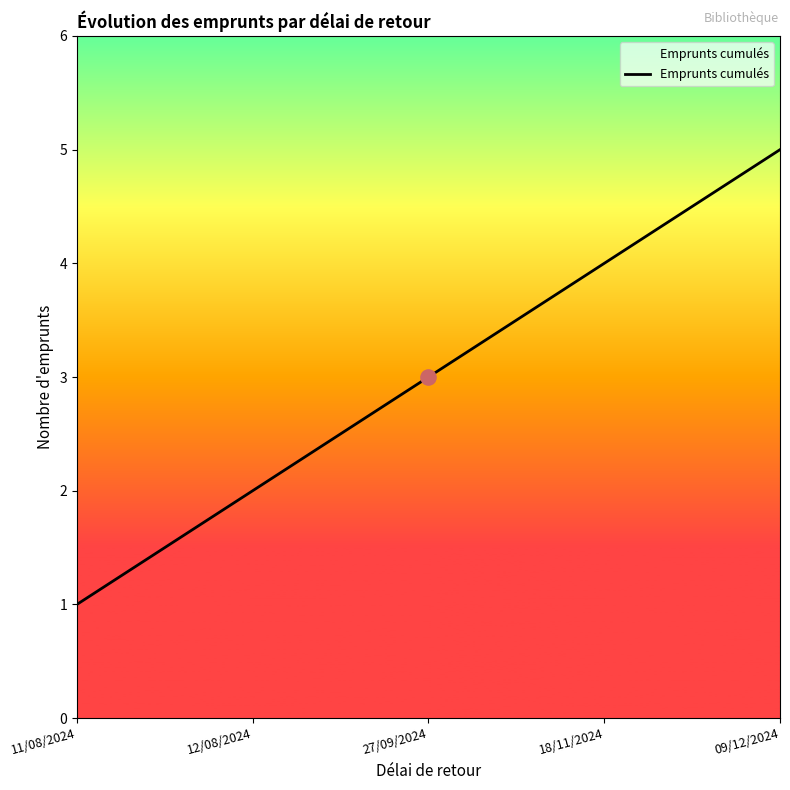

Which has a higher value, 09/12/2024 or 27/09/2024?

09/12/2024